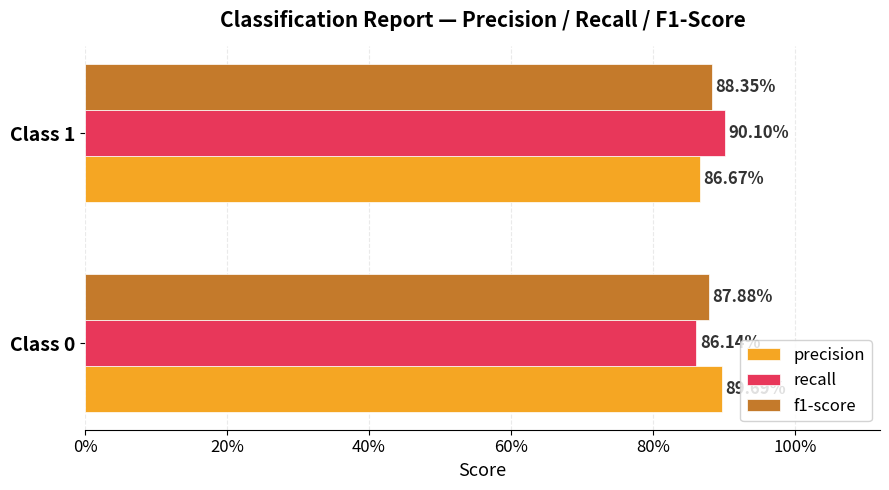

What are all the series names shown in the legend?

precision, recall, f1-score